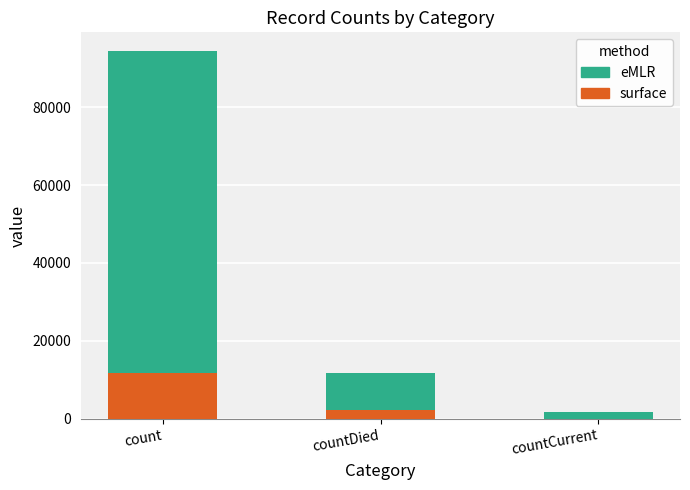

What is the highest value of the surface series?

11746